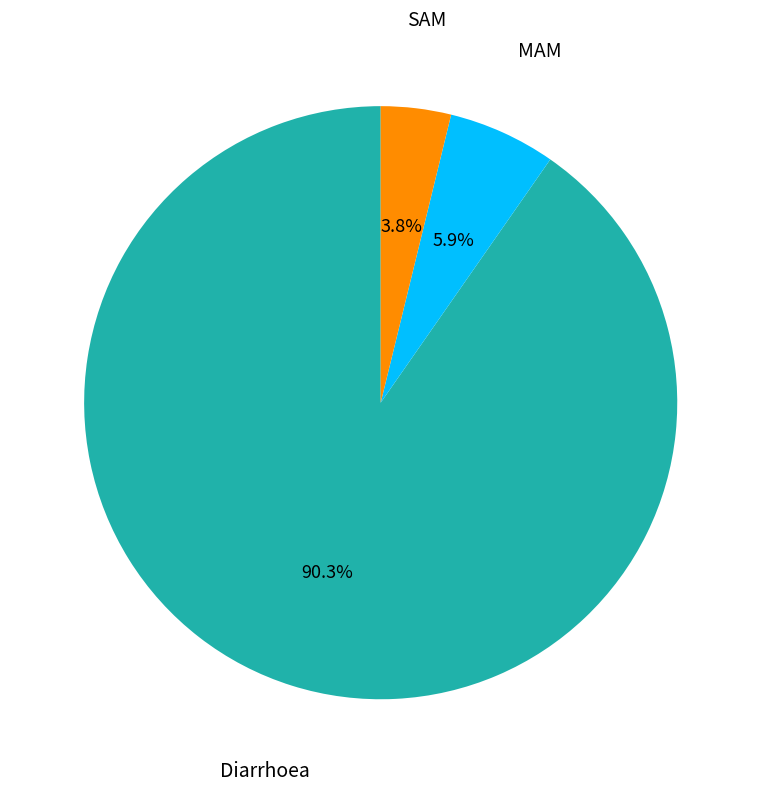

Does any single category account for the majority?

Yes